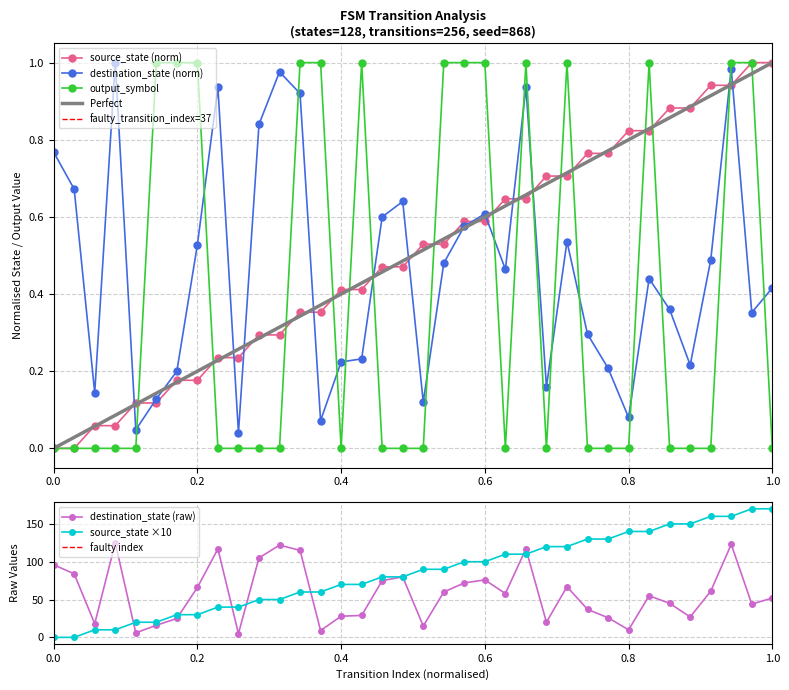

True or false: destination_state (norm) has more than 1 interior local peaks.

True